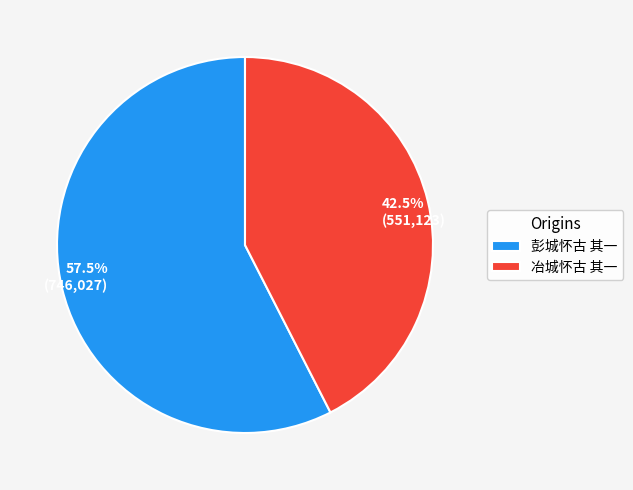

Is there any slice that represents more than half of the pie?

Yes